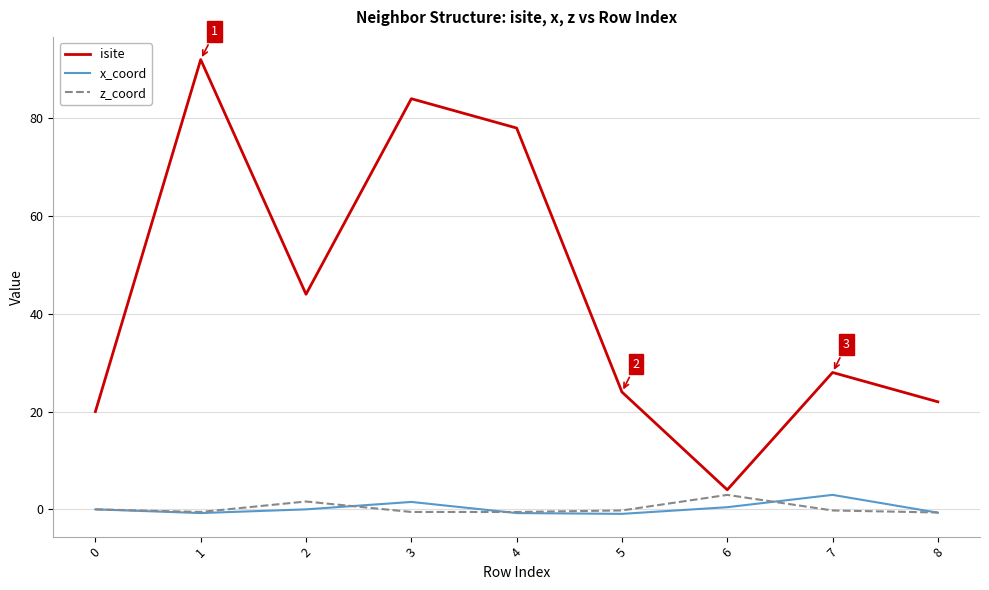

What are all the series names shown in the legend?

isite, x_coord, z_coord